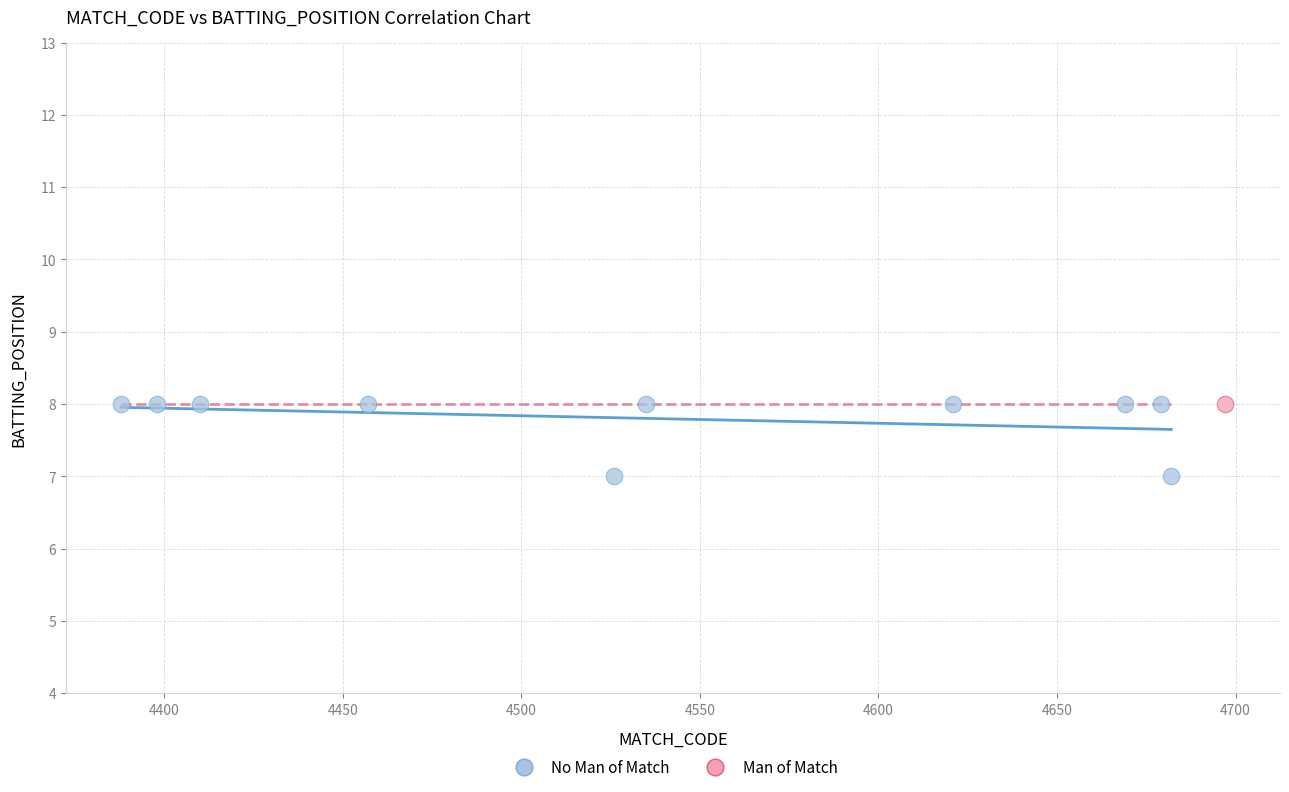

What are all the series names shown in the legend?

No Man of Match, Man of Match